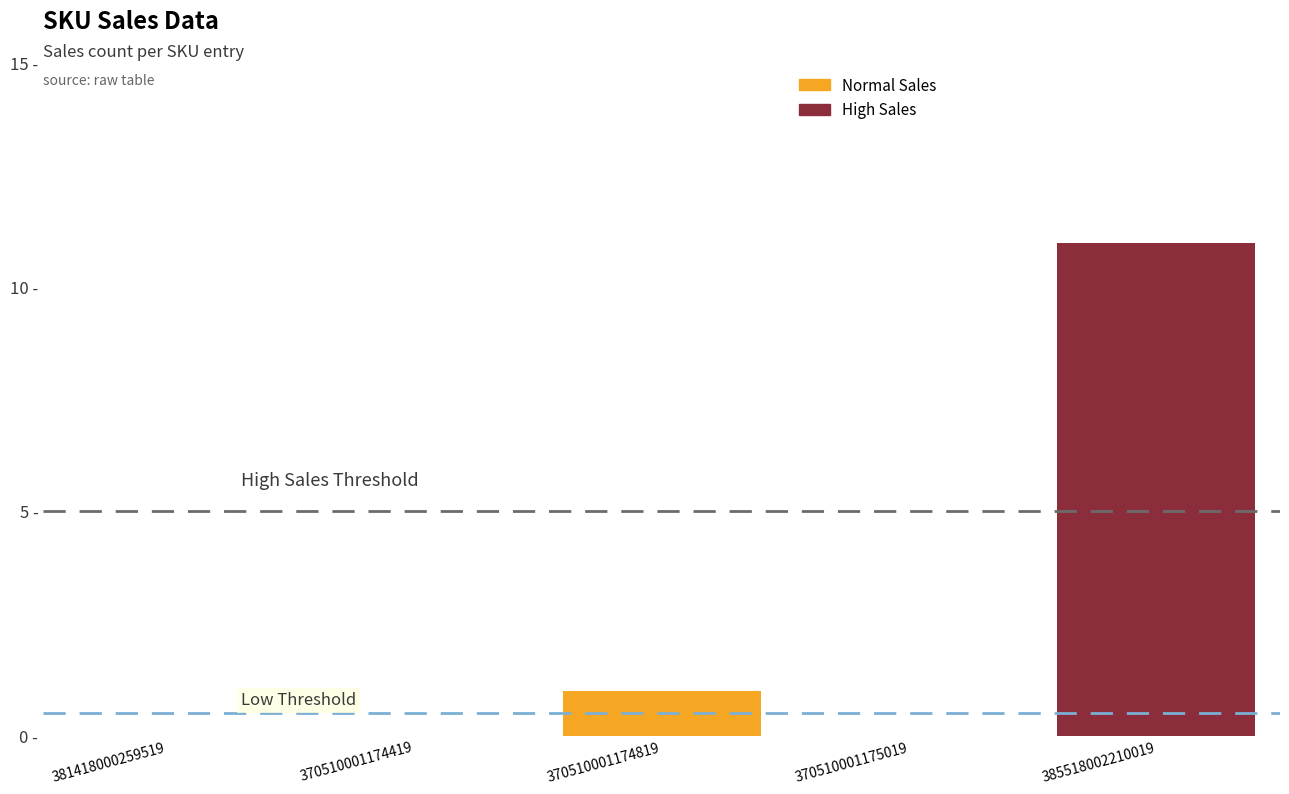

What is the label of the 2nd bar from the left?

370510001174419